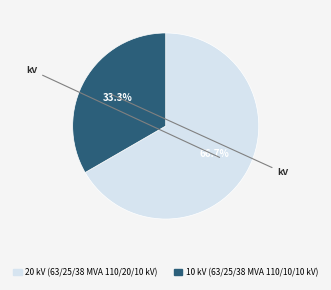

Does any single category account for the majority?

Yes